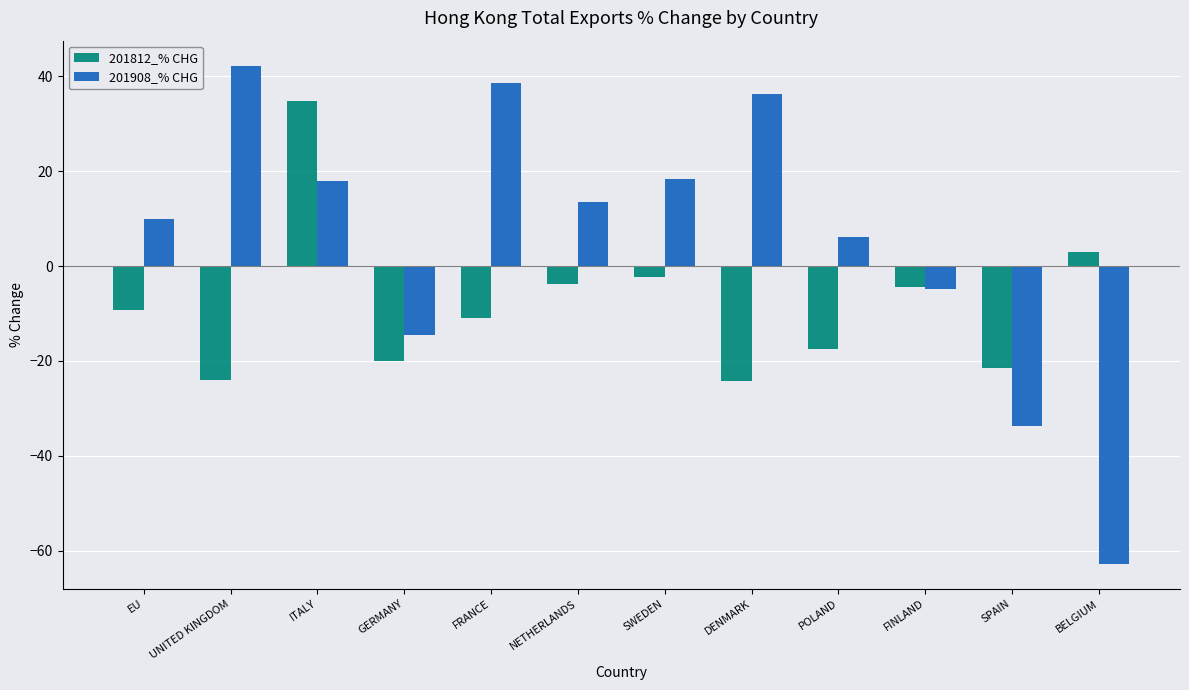

Count the number of categories in the chart.

12